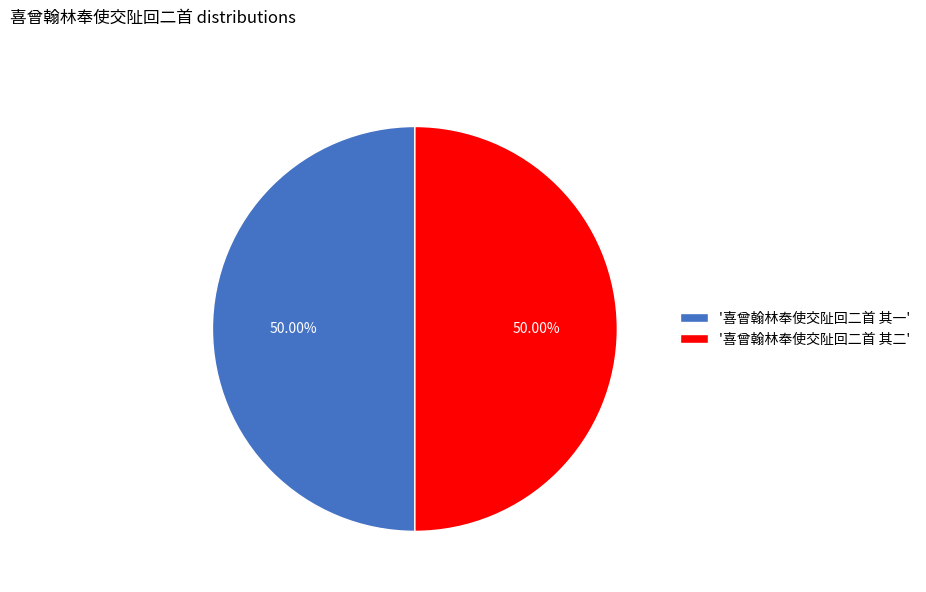

Approximately how many times larger is the value at '喜曾翰林奉使交阯回二首 其一' compared to '喜曾翰林奉使交阯回二首 其二'?

1.0